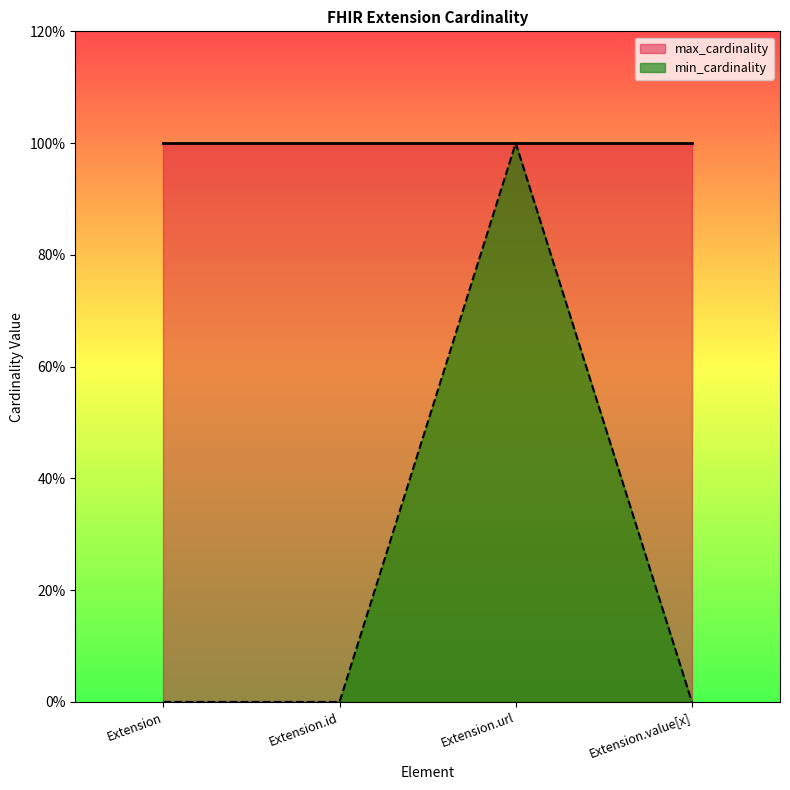

The value at Extension is 0. True or false?

False